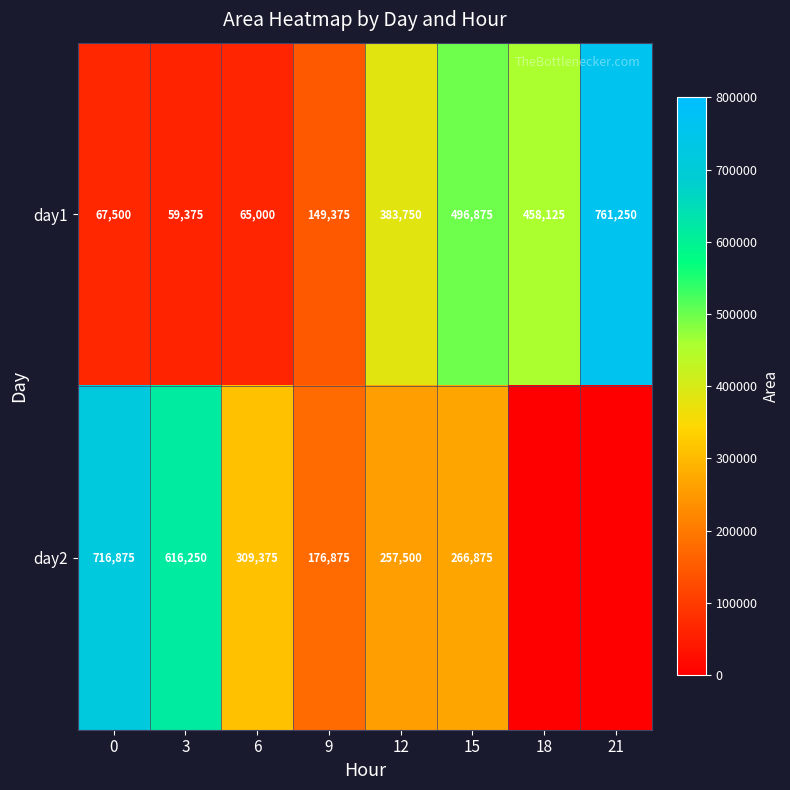

What is the sum of all day1 values?

2441250